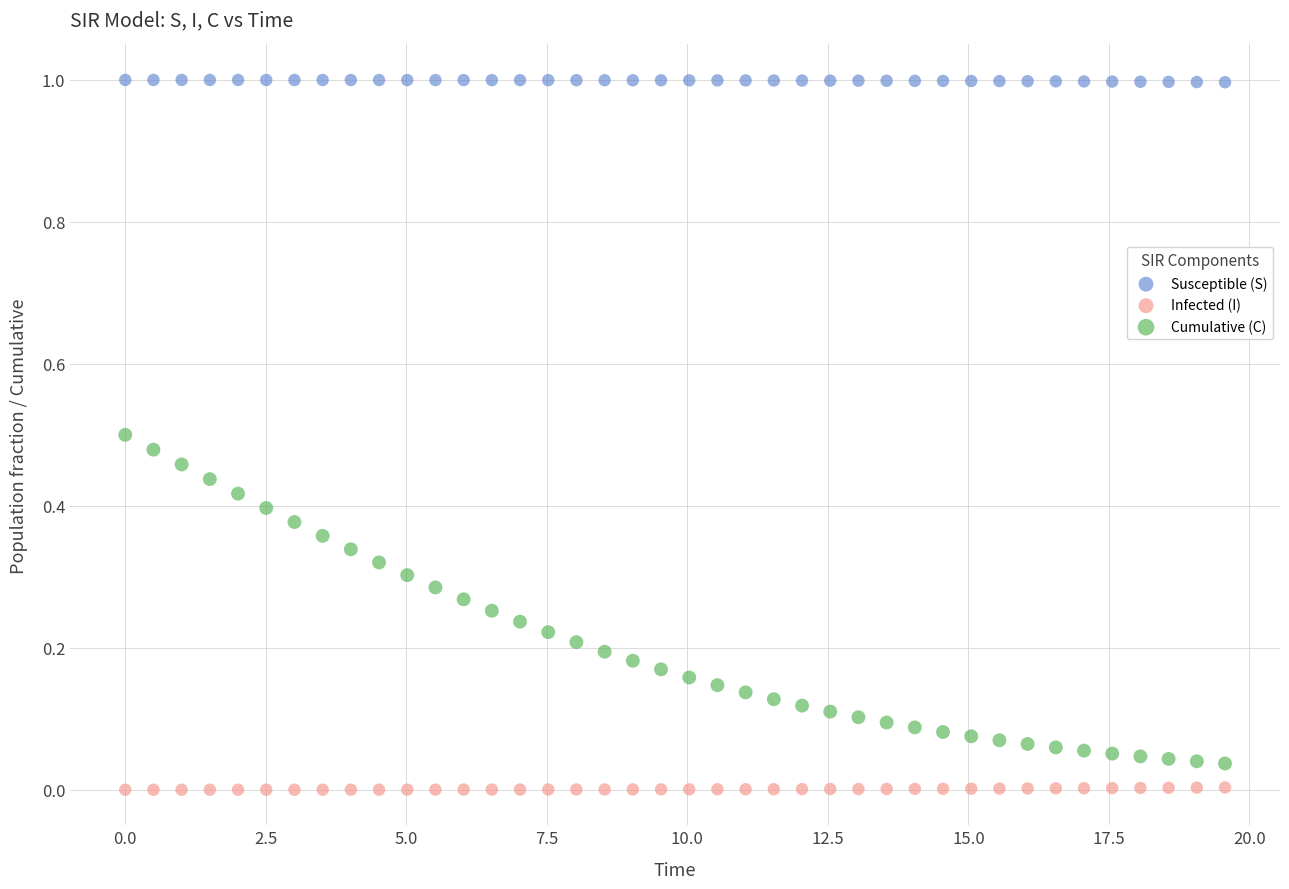

Across all data points, what is the range of Y values (max minus min)?

1.0